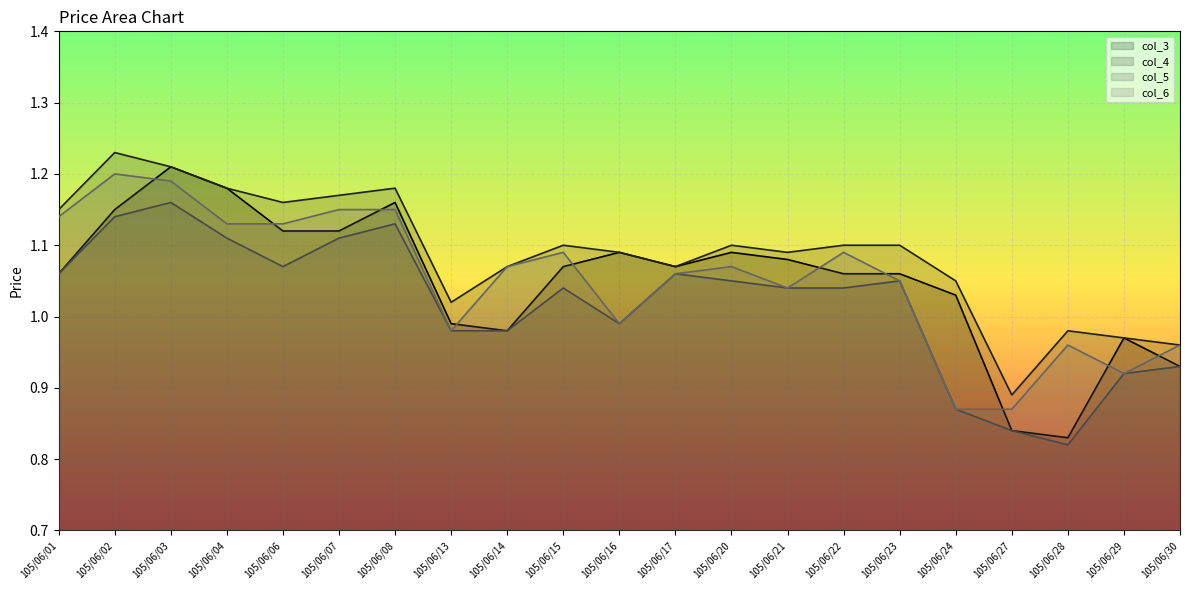

What is the average value of the col_5 series?

1.0